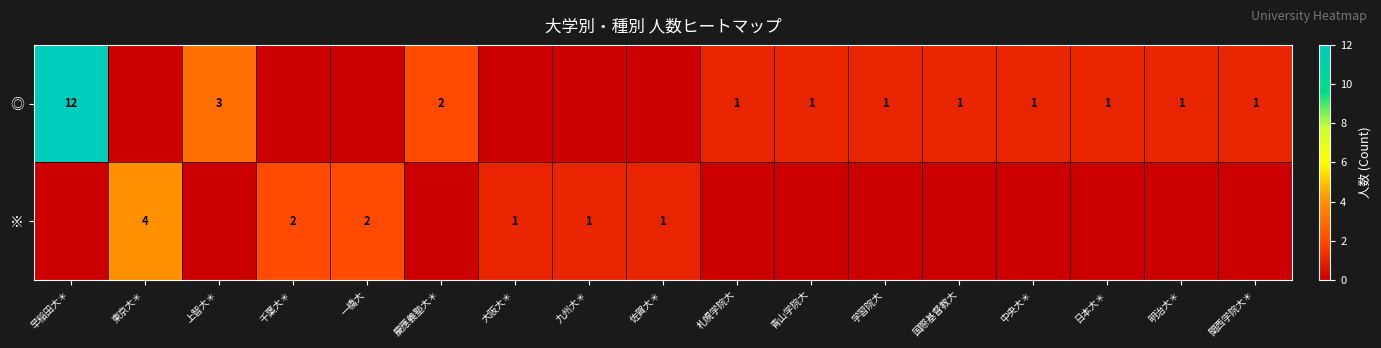

Between 日本大＊ and 早稲田大＊, which is larger?

早稲田大＊